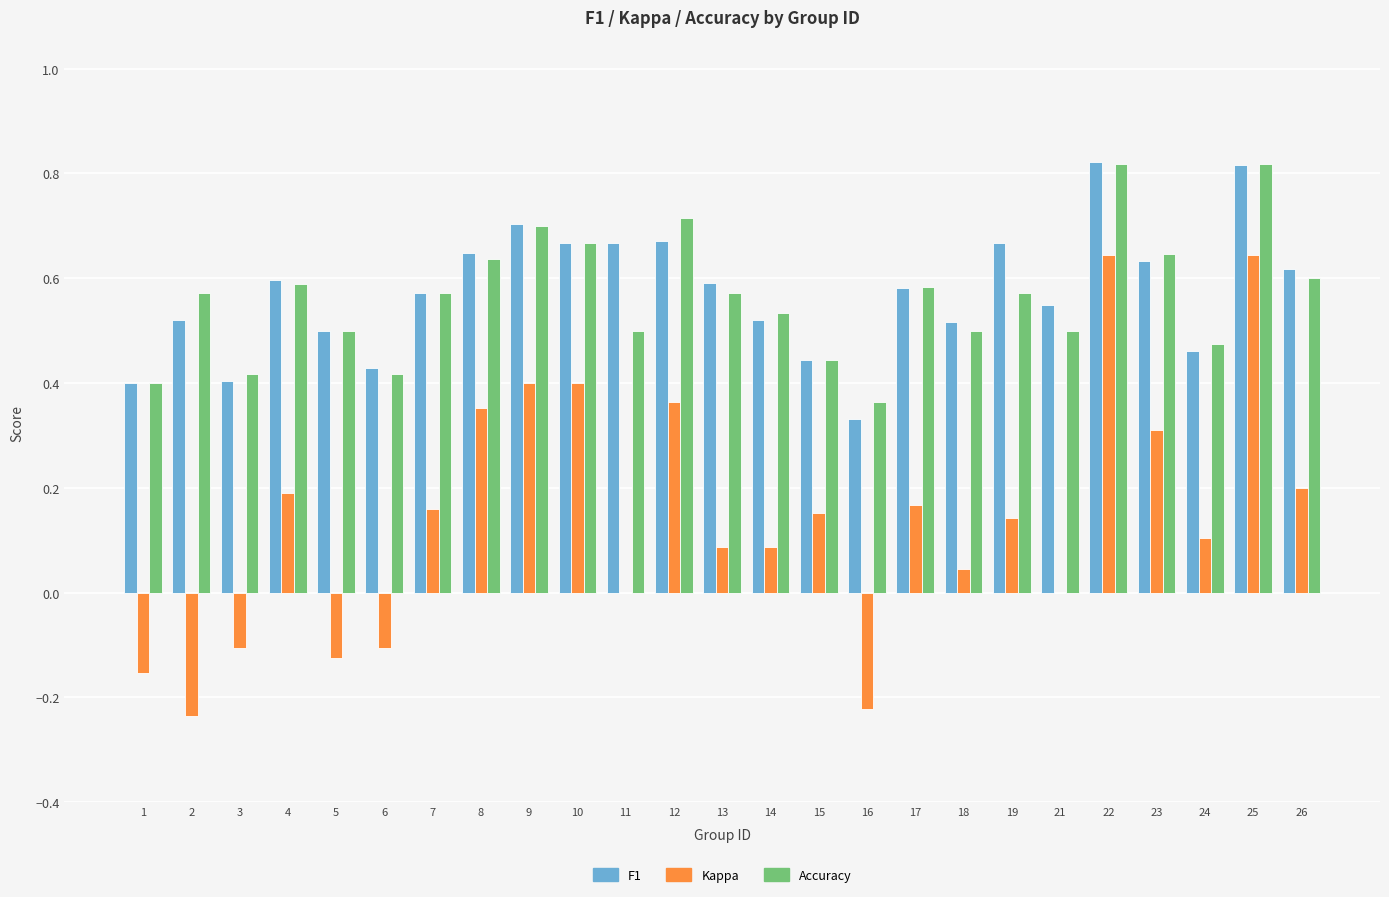

What is the total value across all series at 24?

1.0